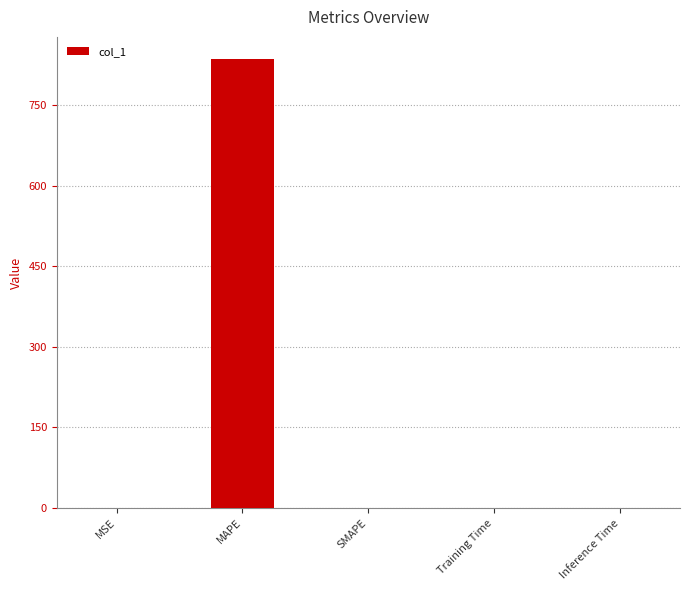

At which category does the chart reach its peak across all series?

MAPE